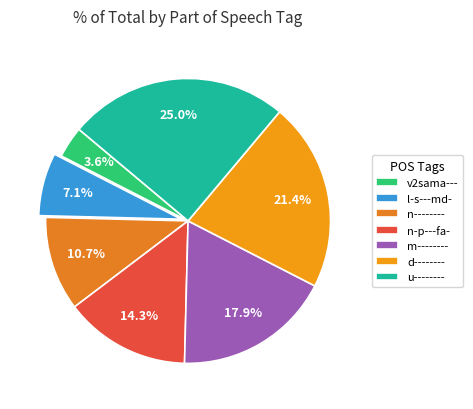

How many slices are in this pie chart?

7